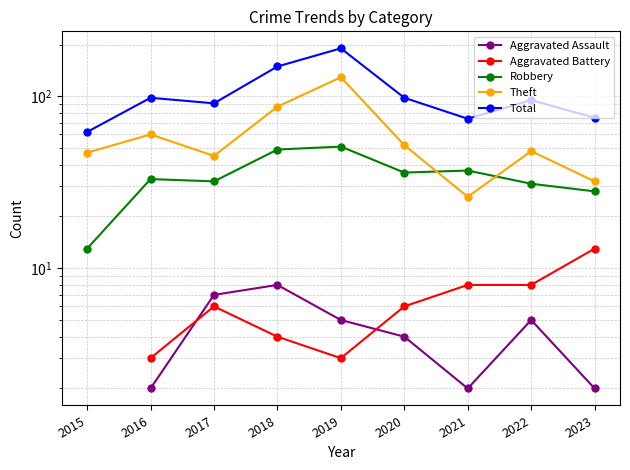

What is the difference between the maximum and second lowest values in the Theft series?

97.0